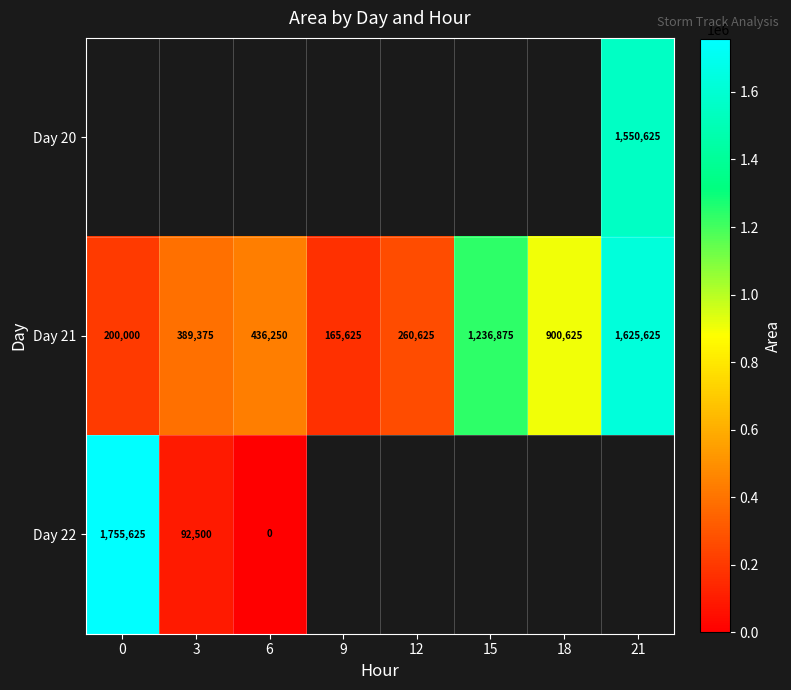

Is it true that Day 21 equals 200000 at 0?

True